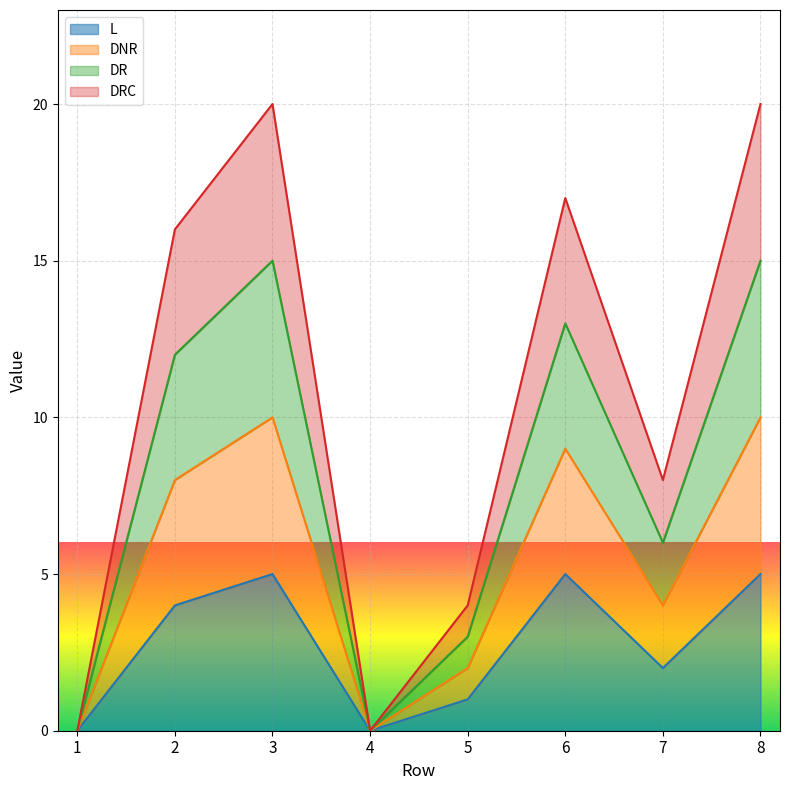

Which category has the highest value across all series?

3